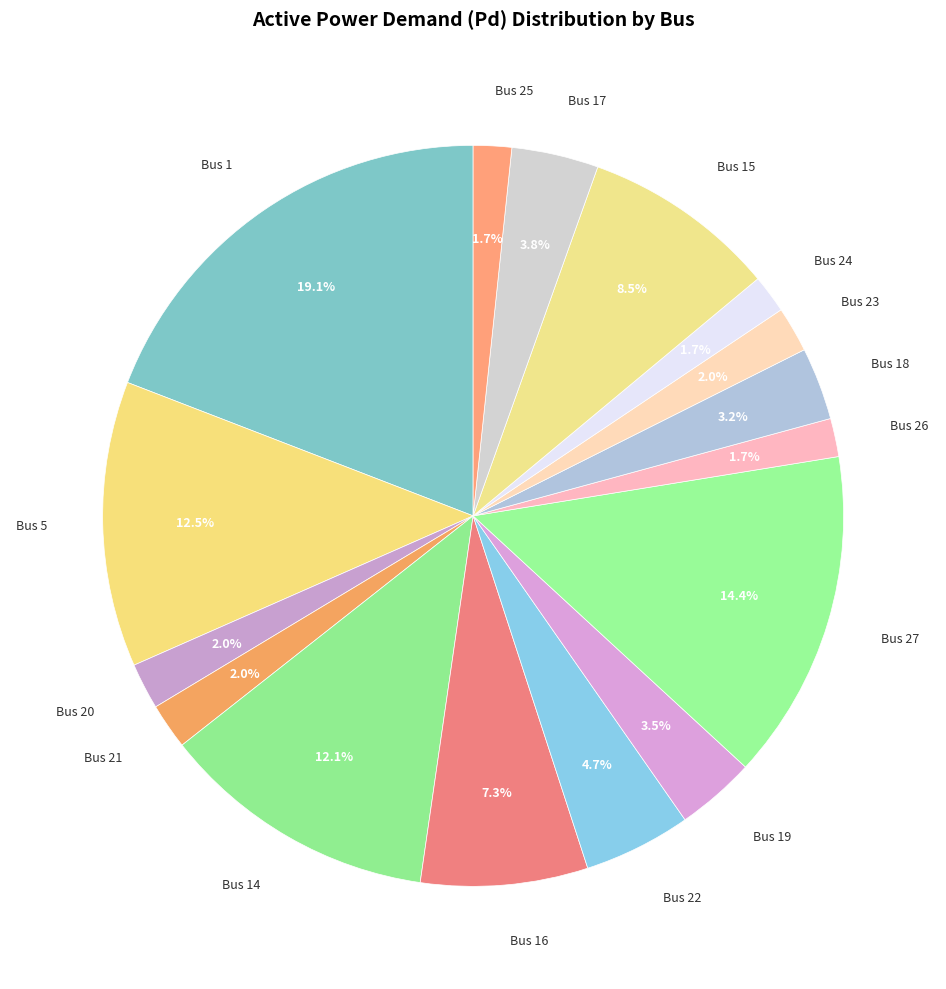

To the nearest percent, what portion does Bus 24 represent?

2%